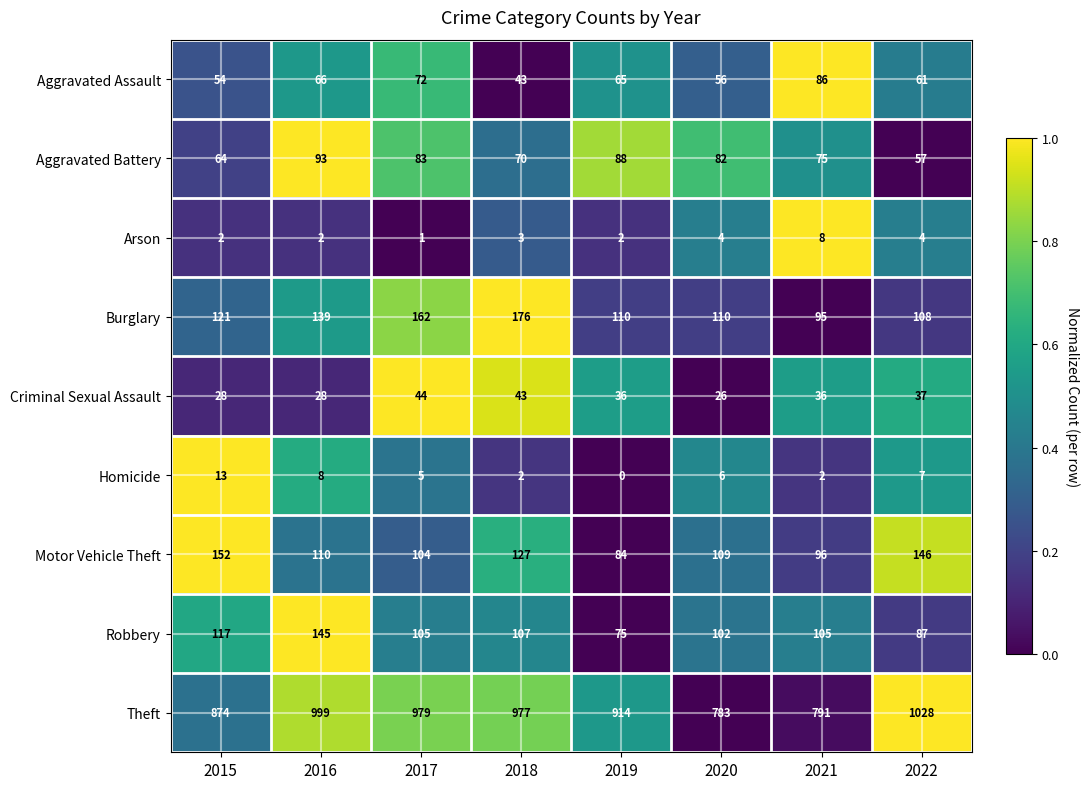

Which series changed the most between 2015 and 2021?

Theft